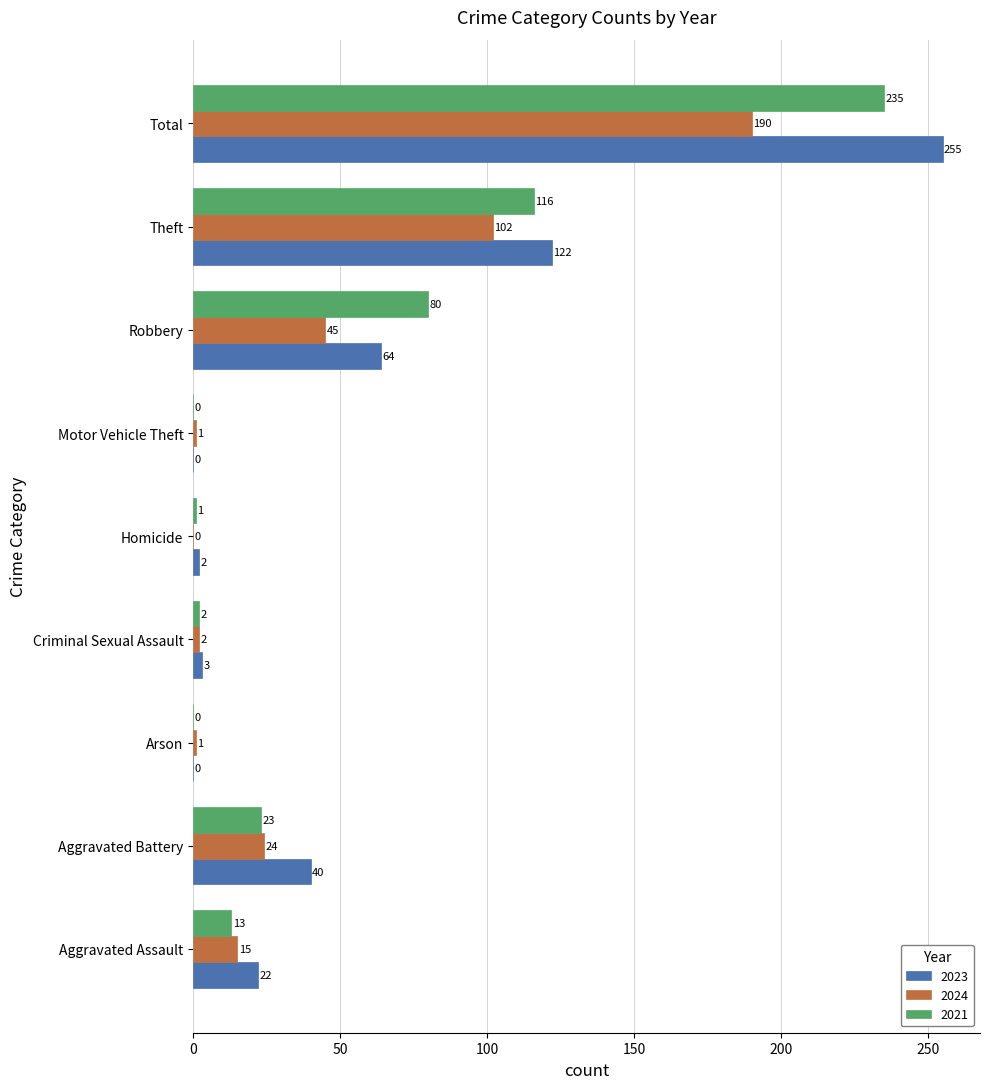

What is the average value of the 2024 series?

42